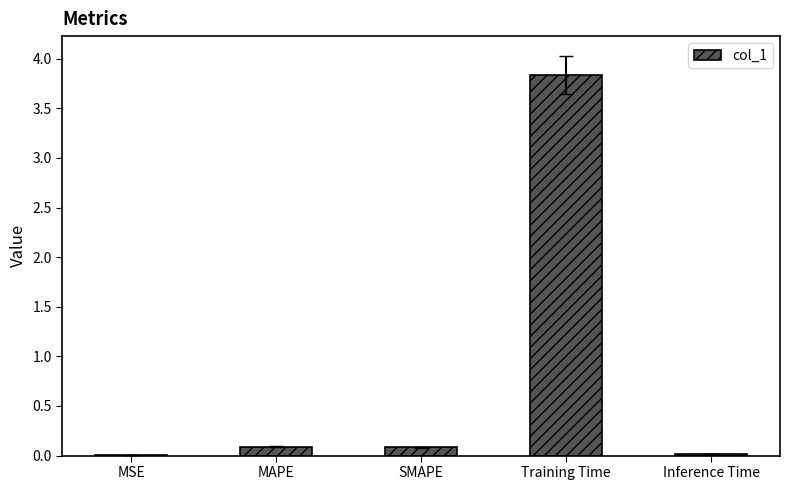

What is the approximate value at MAPE?

0.1